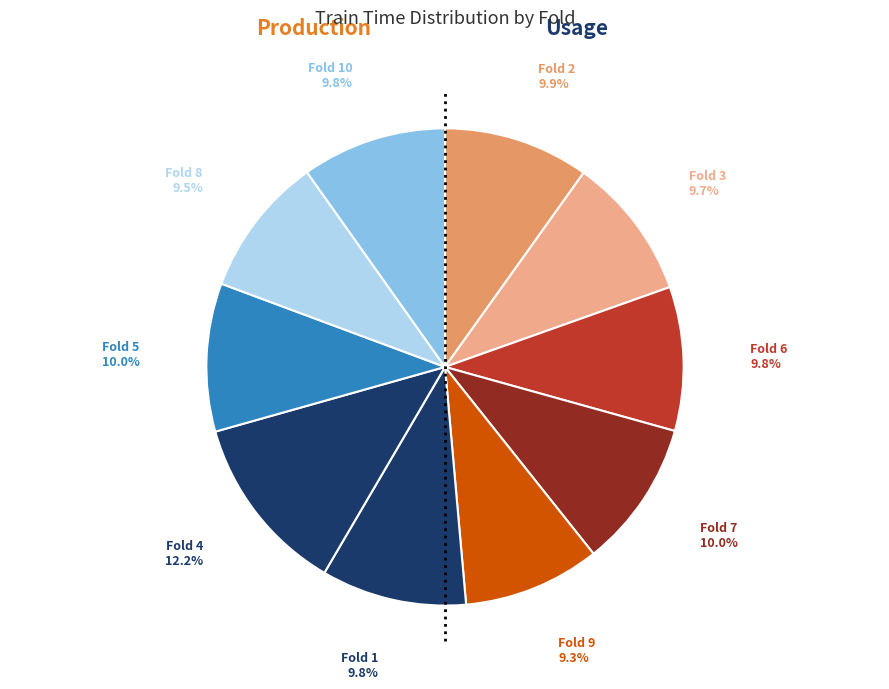

How many segments does this pie chart have?

10